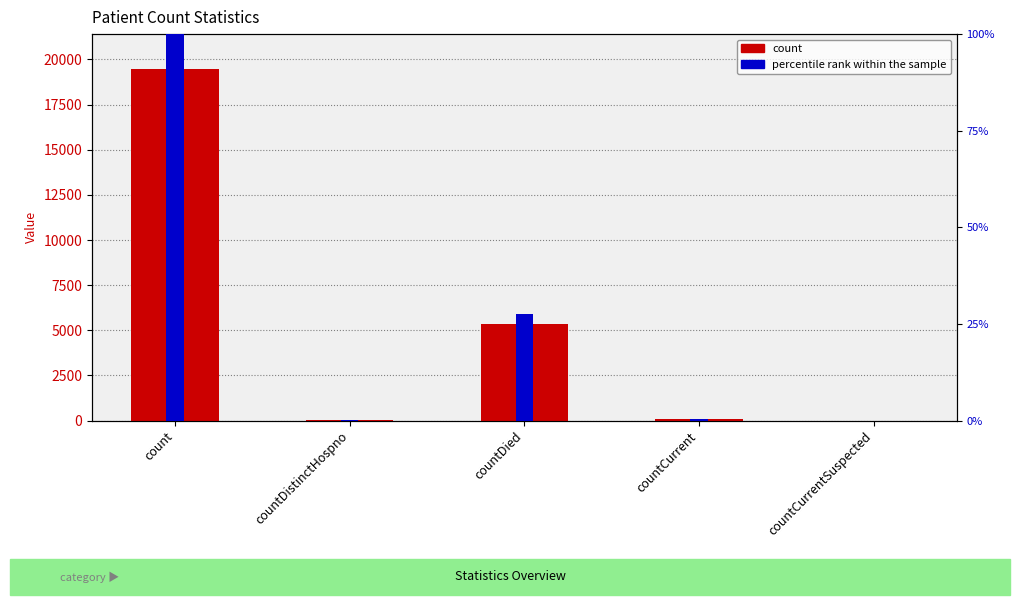

What is the label of the 1st bar from the left?

count